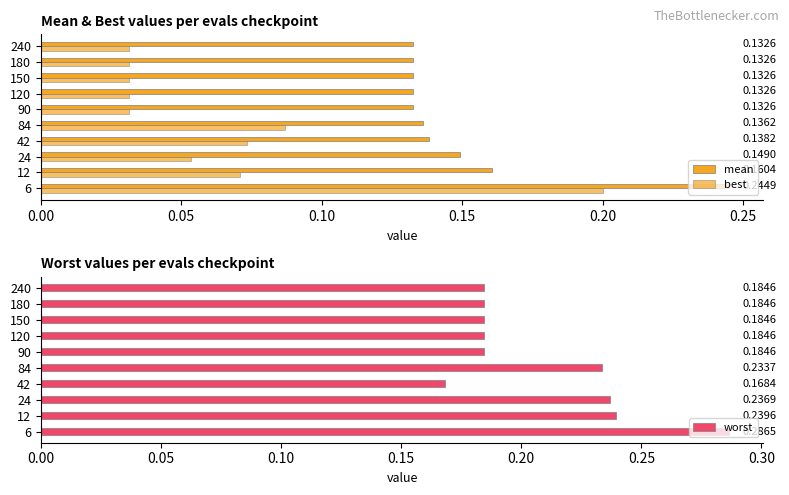

Reading left to right, what are all the values shown in this chart?

mean: 0.2	0.2	0.1	0.1	0.1	0.1	0.1	0.1	0.1	0.1
best: 0.2	0.1	0.1	0.1	0.1	0.0	0.0	0.0	0.0	0.0
worst: 0.3	0.2	0.2	0.2	0.2	0.2	0.2	0.2	0.2	0.2